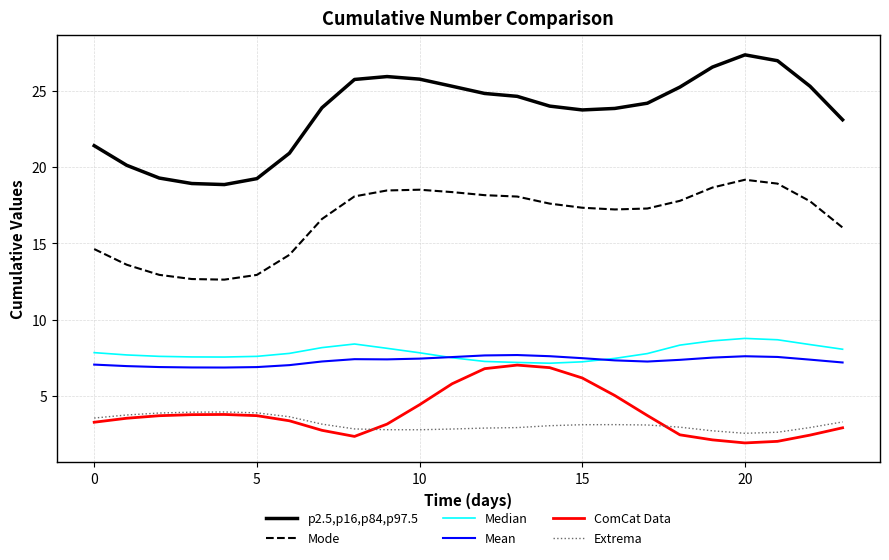

True or false: Extrema and Median intersect in this chart.

False